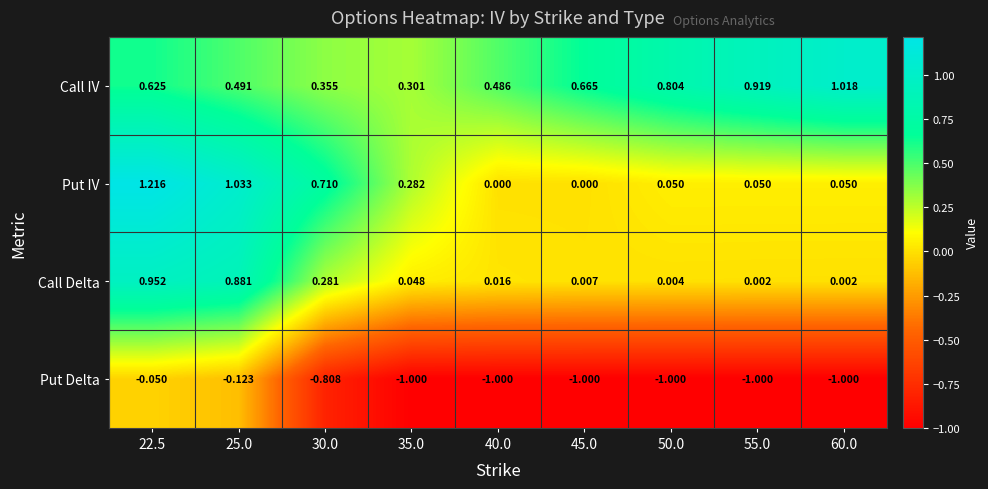

At 40.0, list the series in order from smallest to largest.

Put Delta, Put IV, Call Delta, Call IV